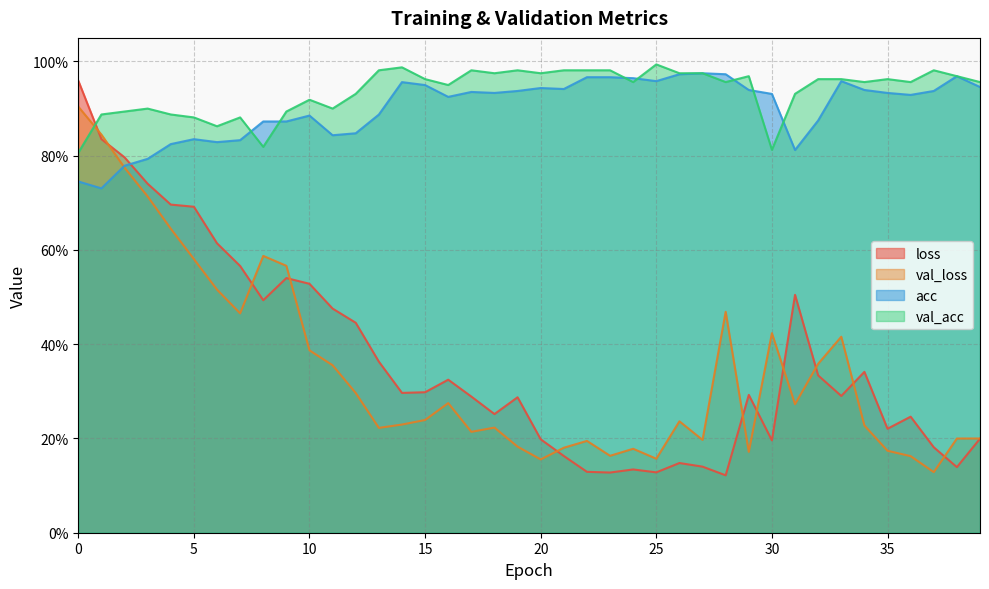

How many series are shown in this chart?

4